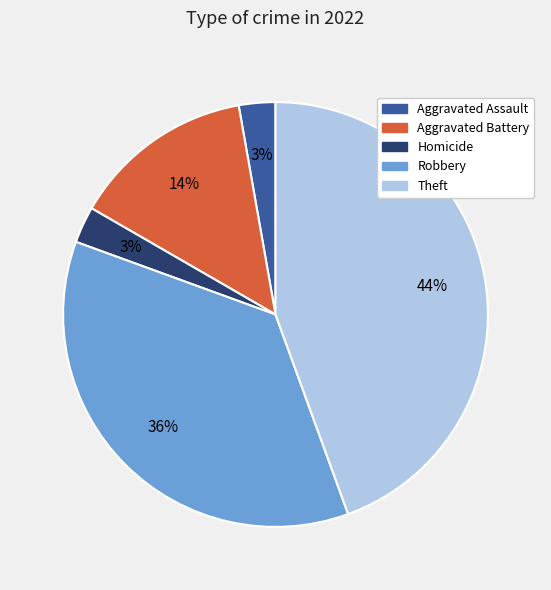

Combined, do Homicide and Aggravated Battery account for over 50%?

No